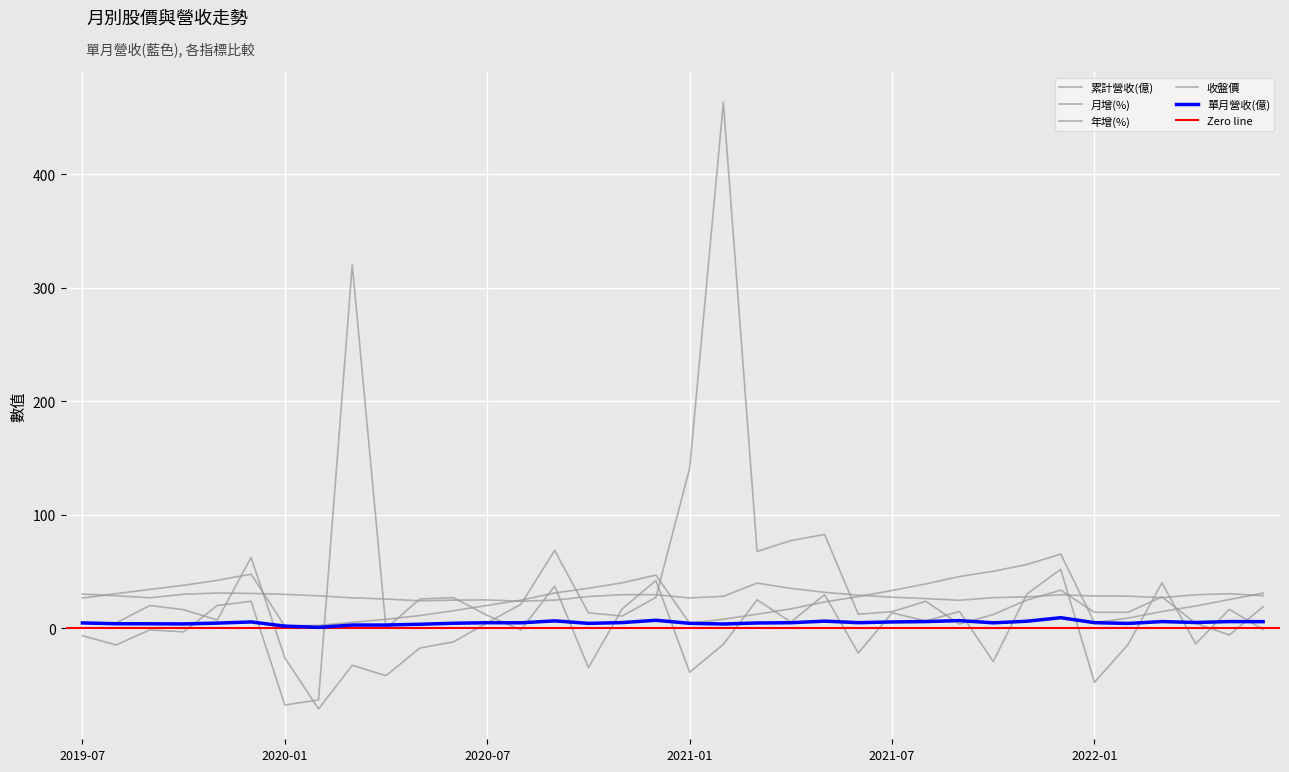

Count the number of categories in the chart.

36